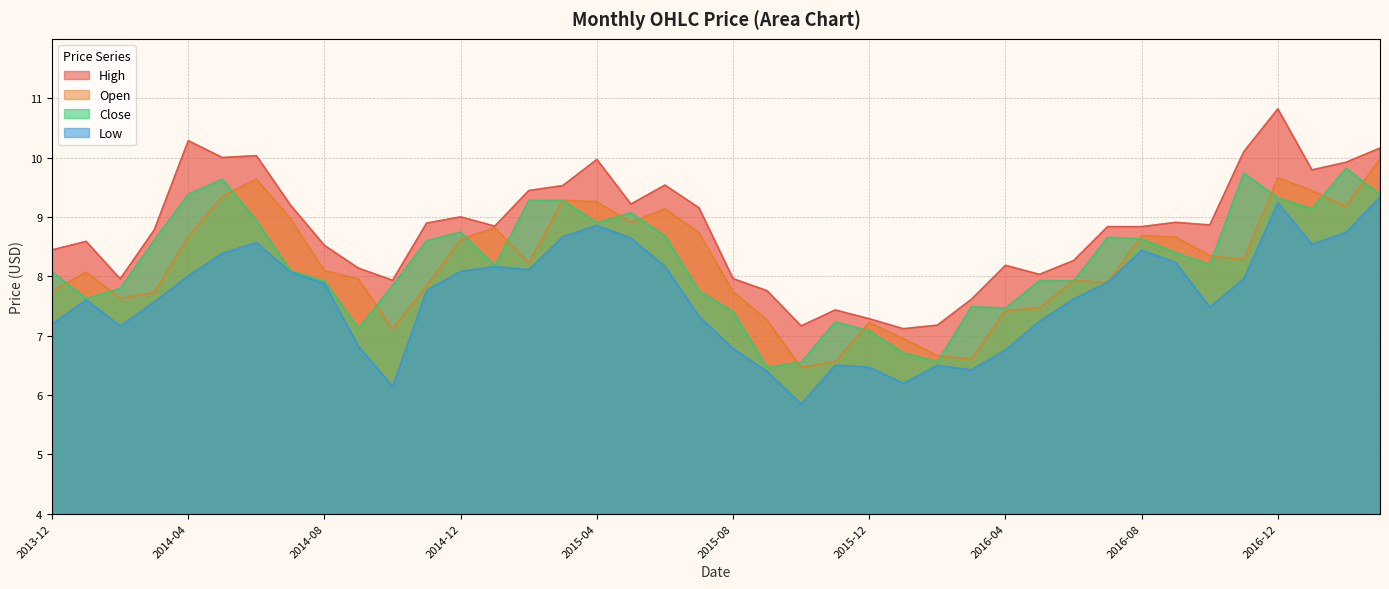

What is the label of the 17th point from the left?

2015-04